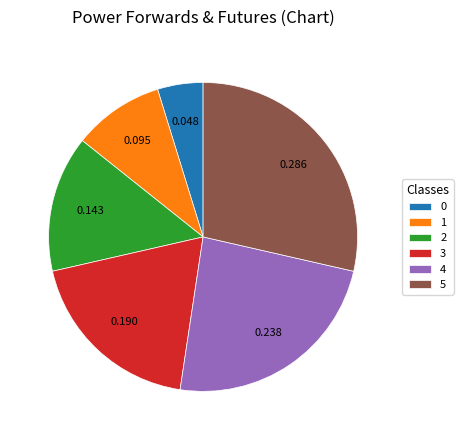

Does any single category account for the majority?

No